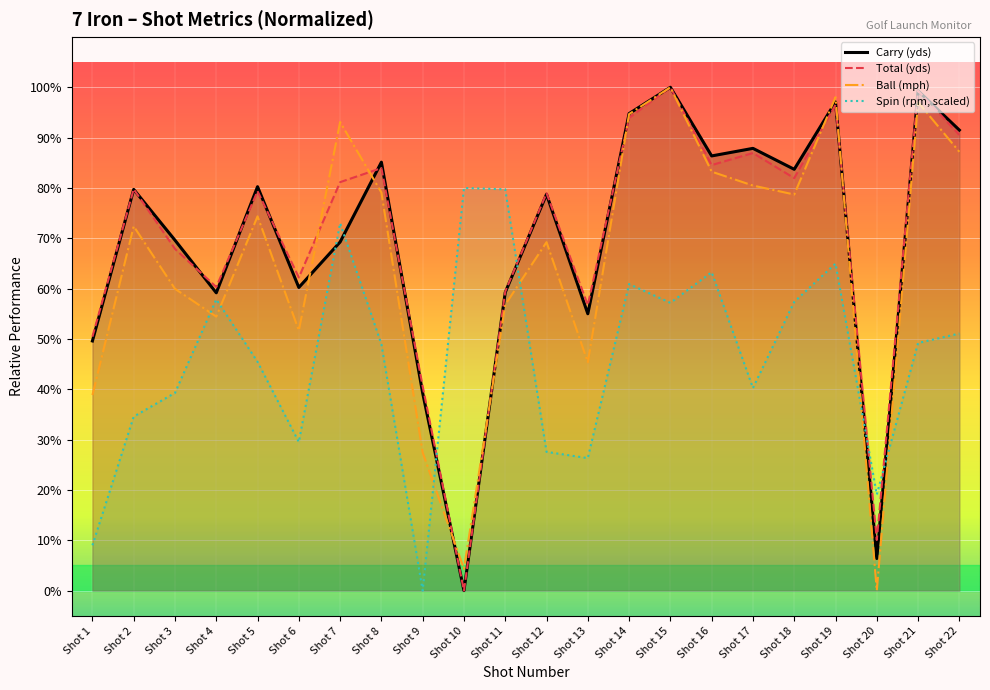

The Carry (yds) series shows 135.4 at Shot 12. True or false?

False